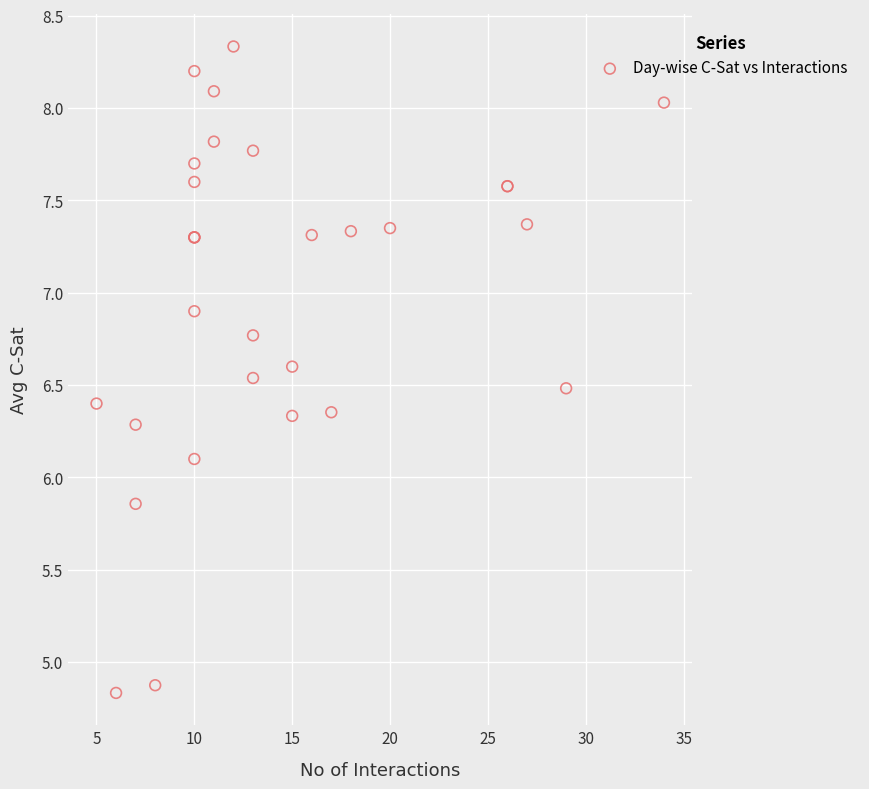

What Y value in the scatter plot is closest to 6?

6.1